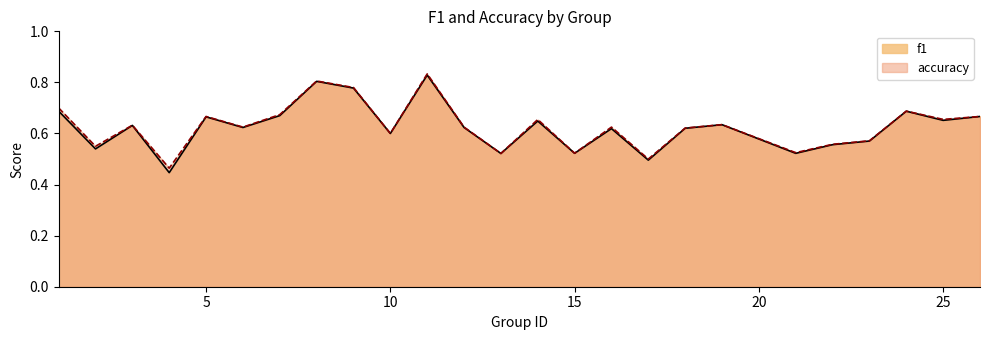

True or false: accuracy and f1 cross at least once.

False